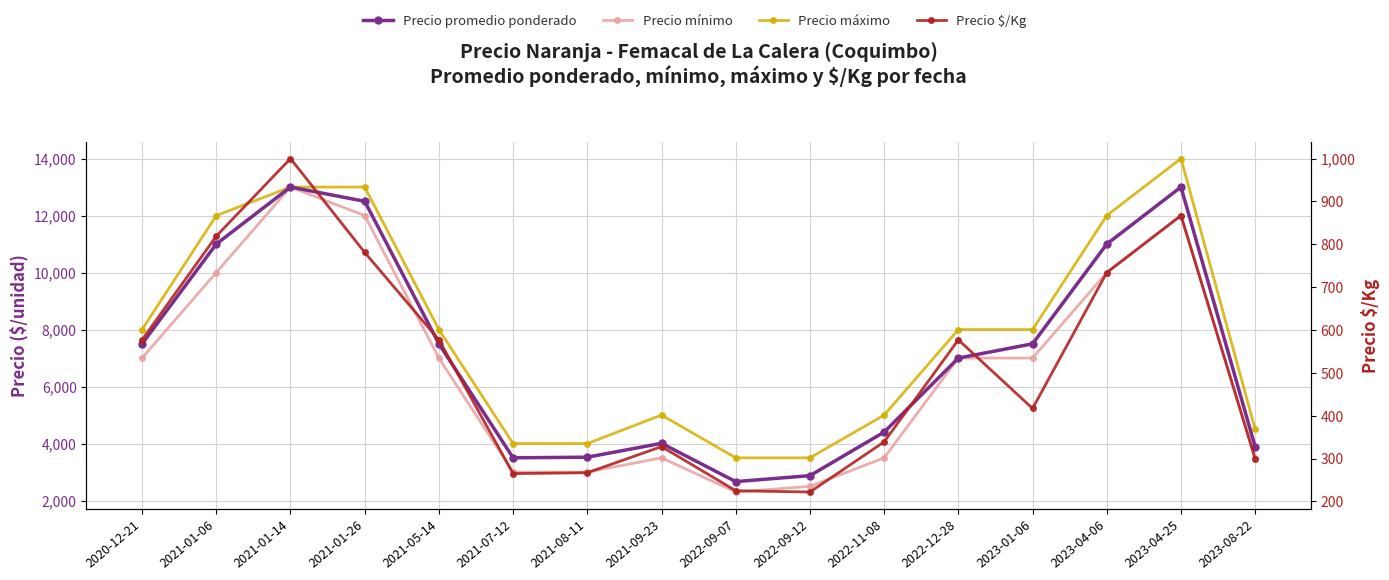

What position from the left is 2021-01-26?

4